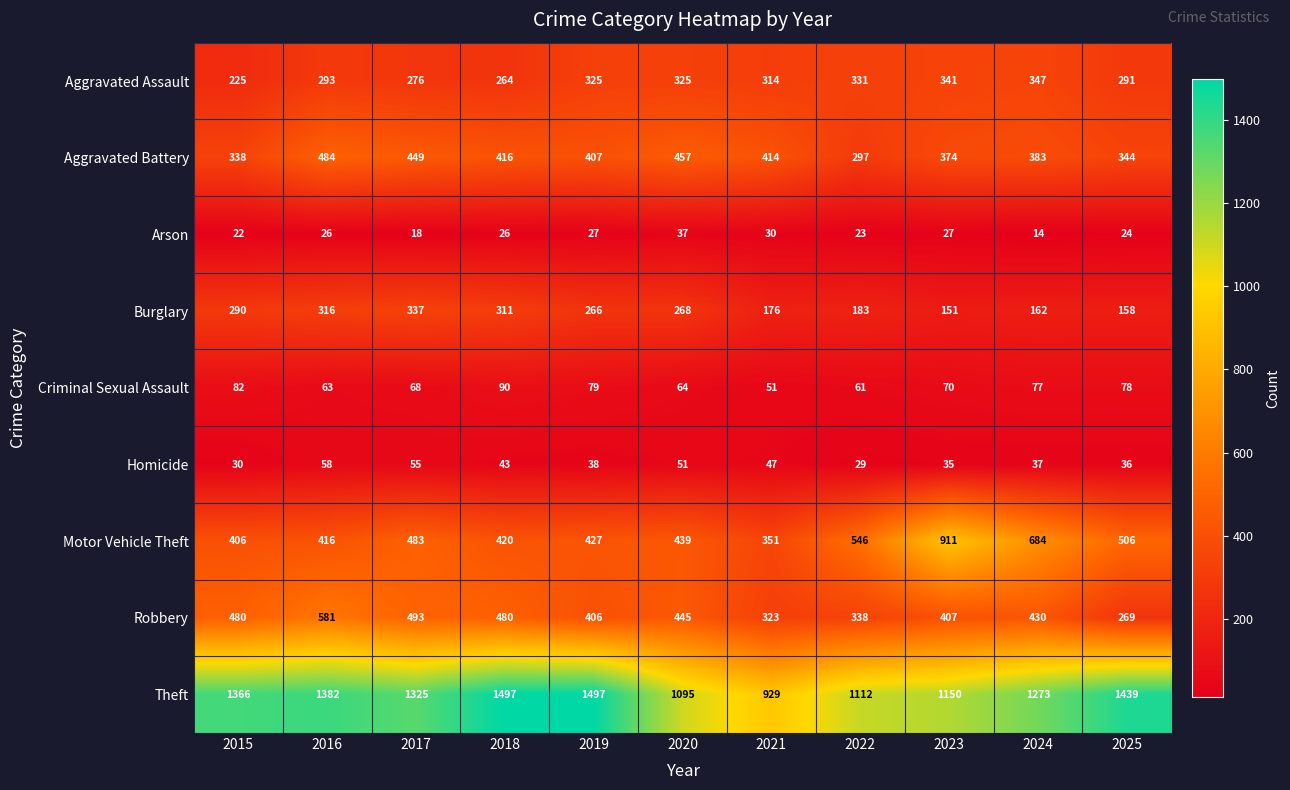

Where is Criminal Sexual Assault nearest to the value 70?

2023